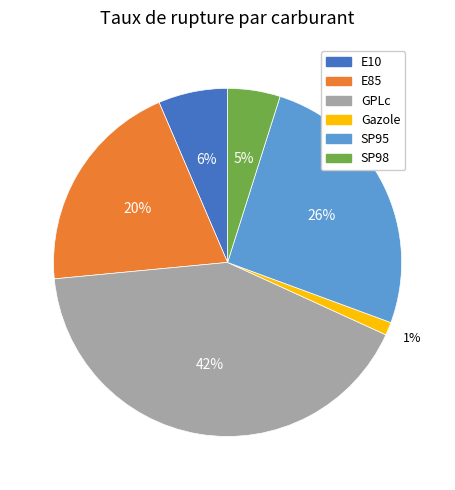

Approximately how many times larger is the value at E85 compared to GPLc?

0.5